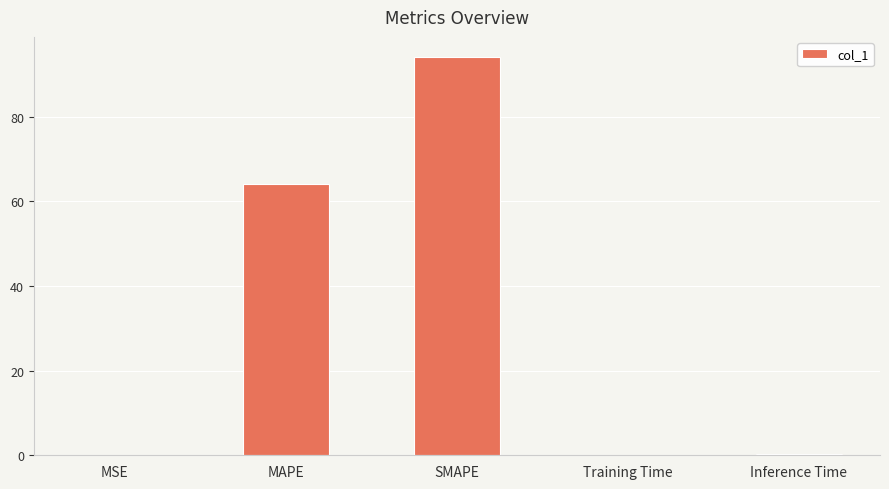

Which has a higher value, SMAPE or MAPE?

SMAPE